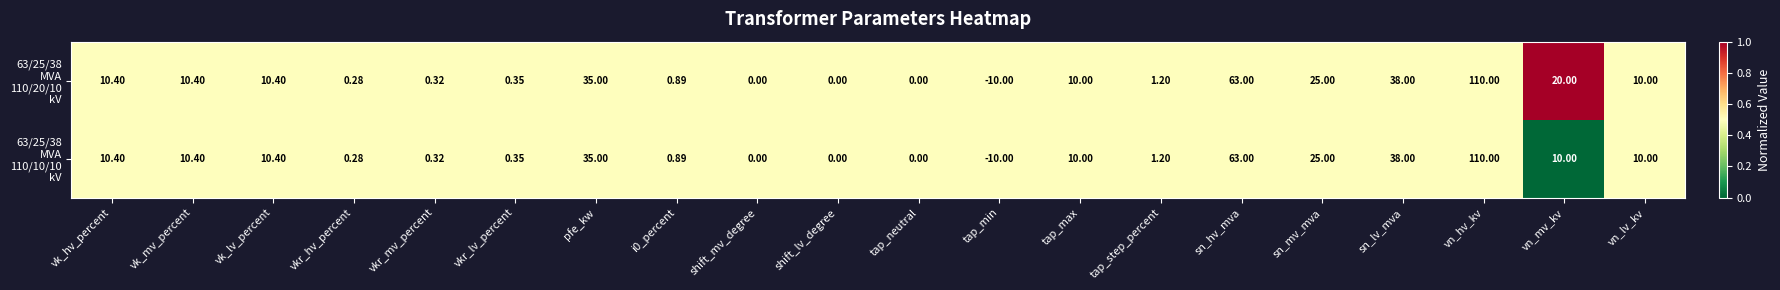

At which category is the sum across all series the highest?

vn_hv_kv